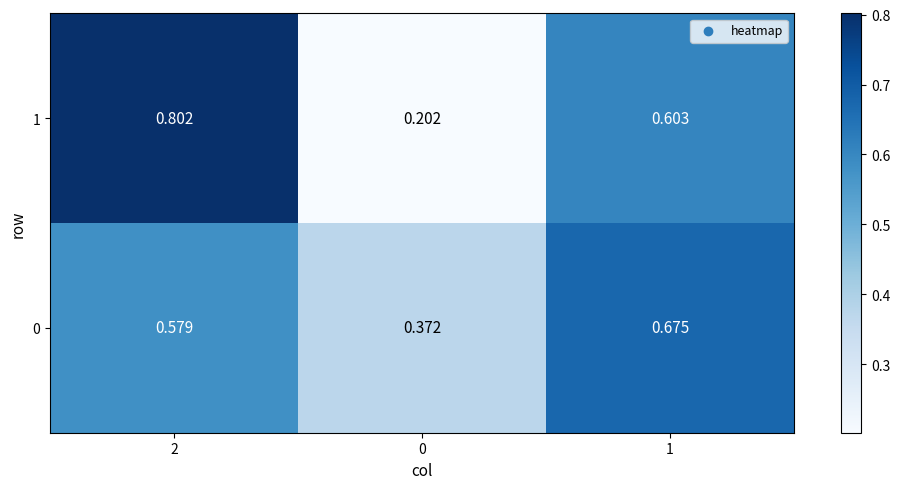

At which category is the sum across all series the highest?

2